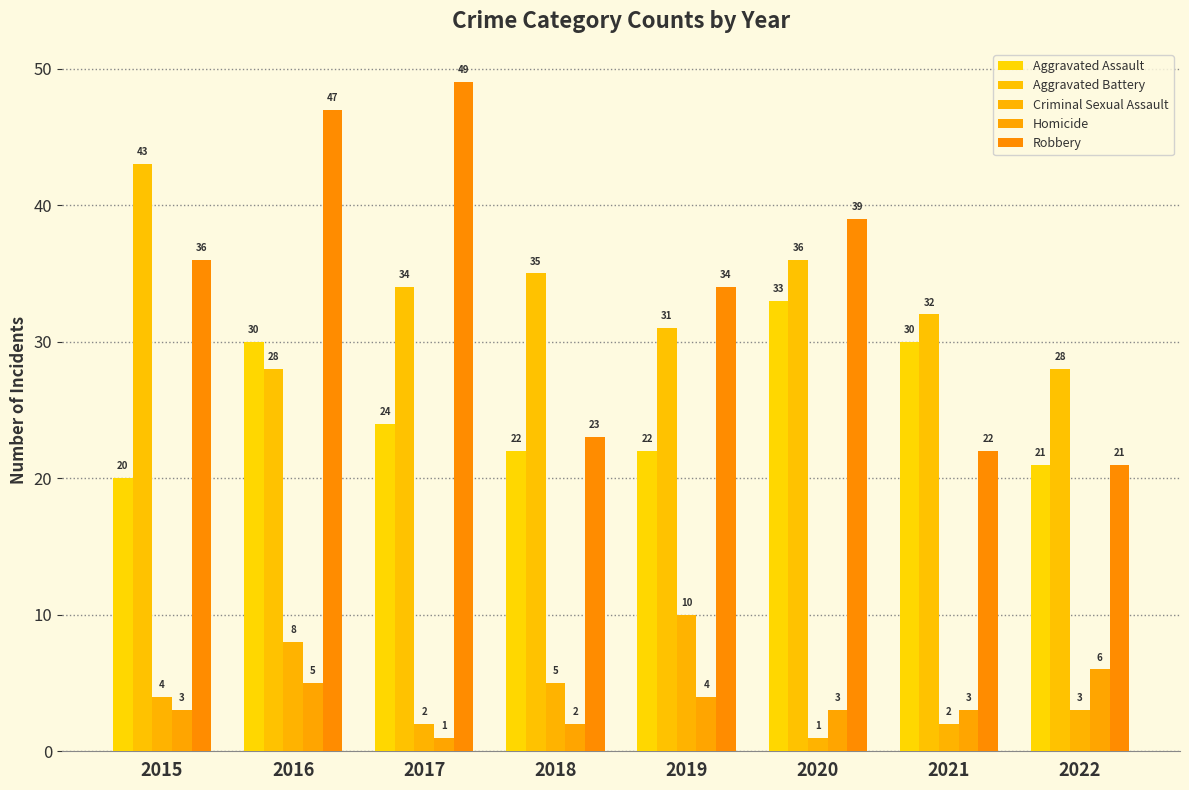

At how many categories does at least one series exceed 41?

3